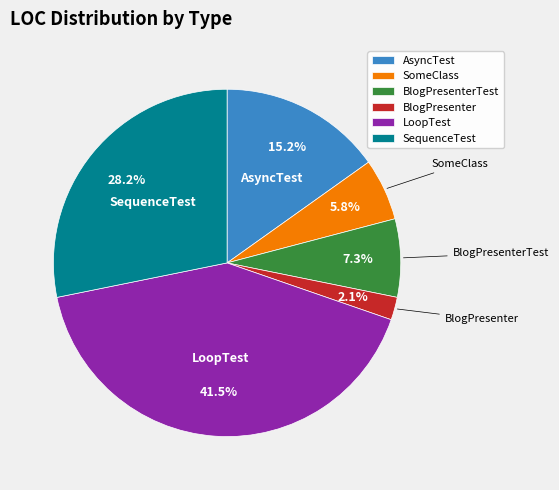

What percentage is NOT represented by LoopTest?

58.5%